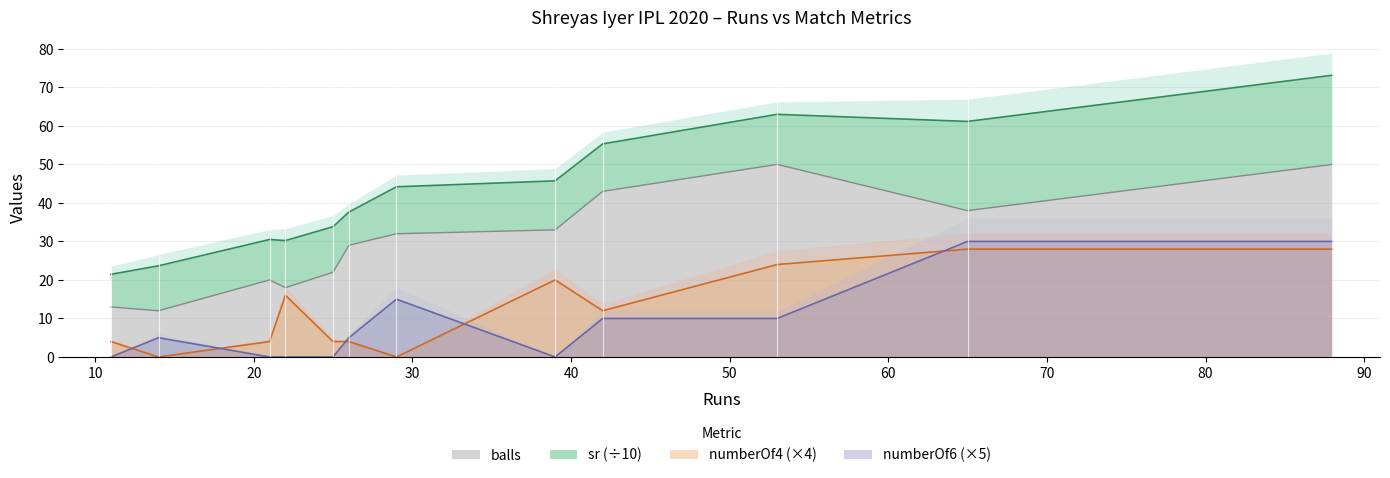

True or false: balls and numberOf6 (×5) cross at least once.

False